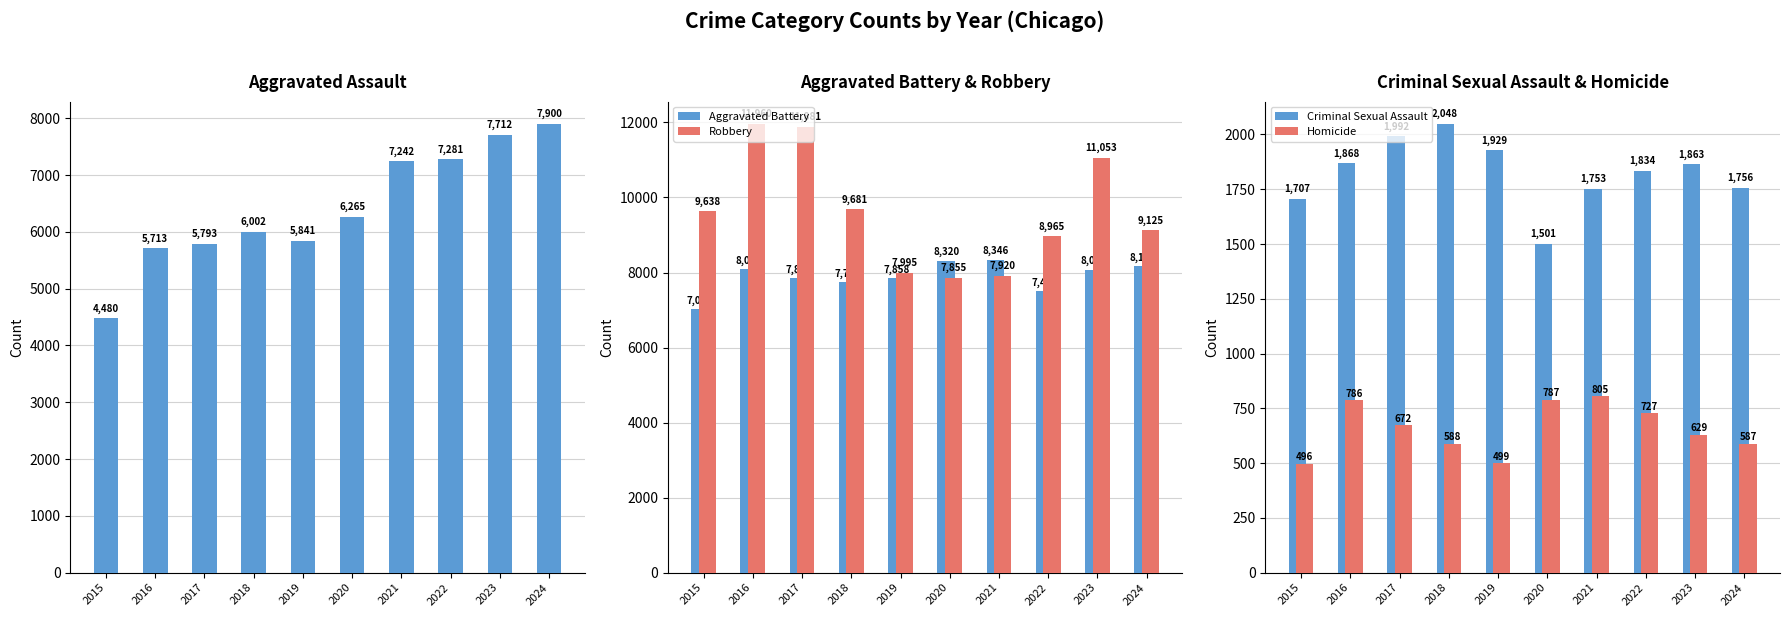

What is the difference between the maximum and minimum values in the Homicide series?

309